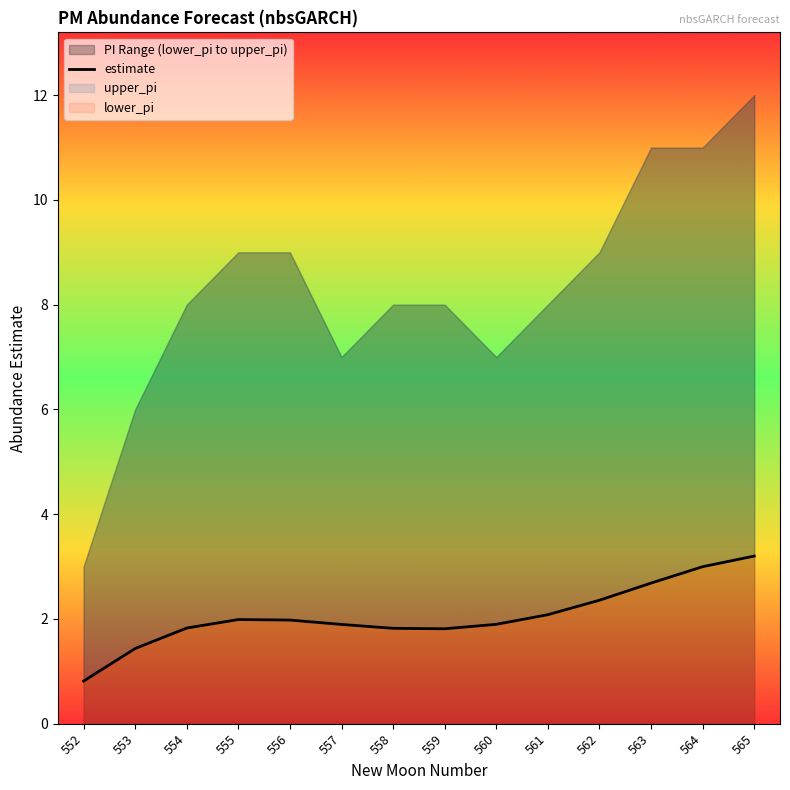

Reading left to right, list all the values displayed in this chart.

0.8	1.4	1.8	2.0	2.0	1.9	1.8	1.8	1.9	2.1	2.4	2.7	3.0	3.2